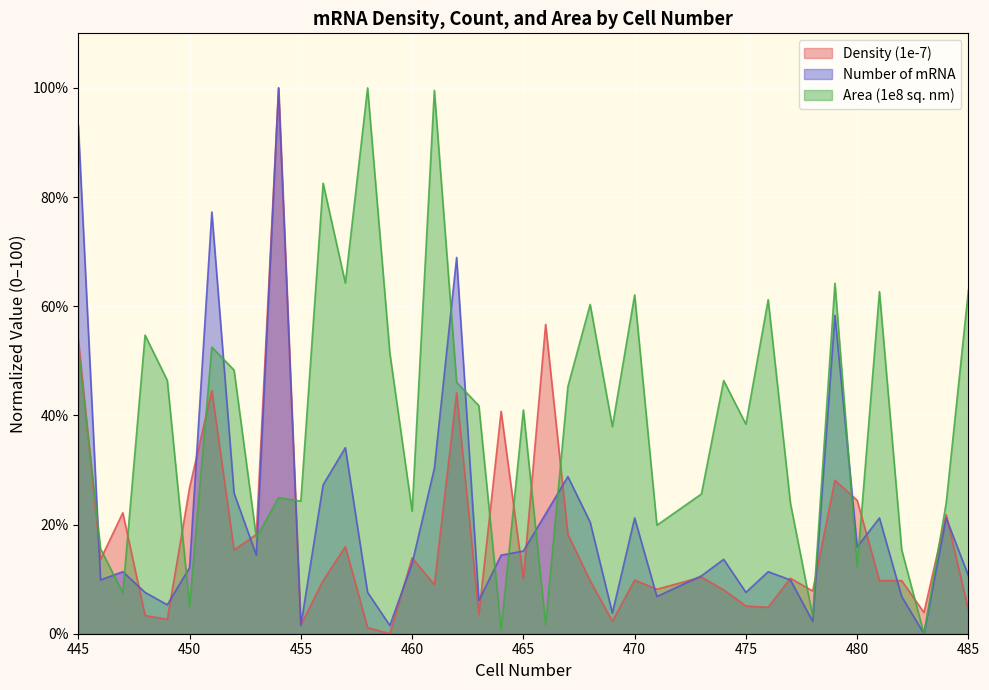

Which series has the largest range (max minus min)?

Density (1e-7)